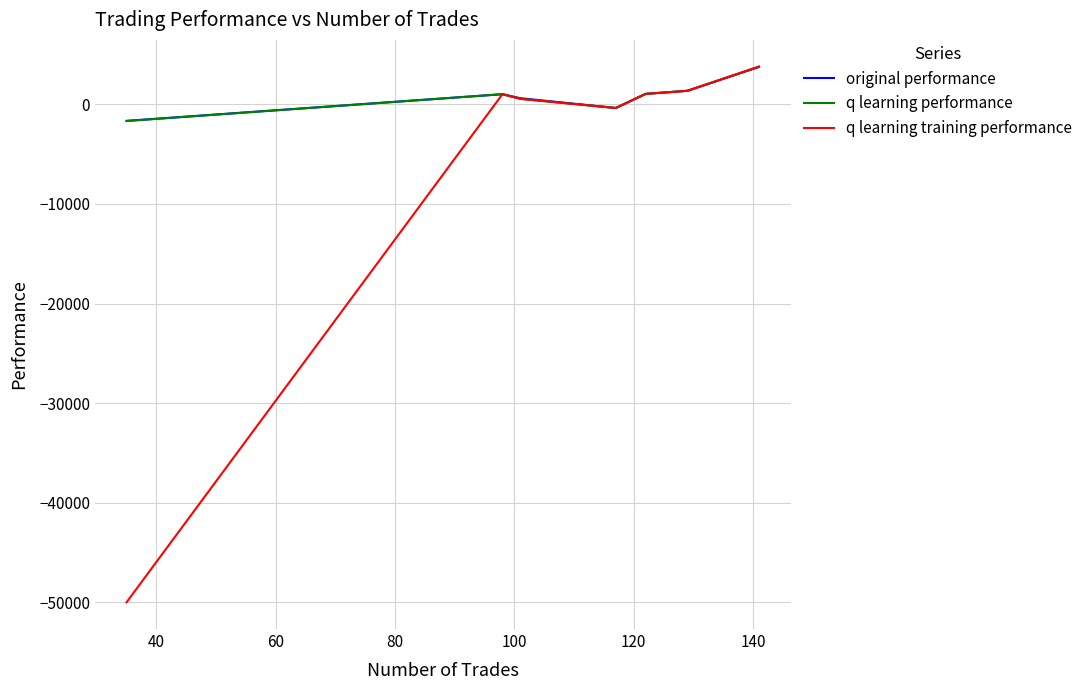

What is the highest value of the q learning training performance series?

3784.1